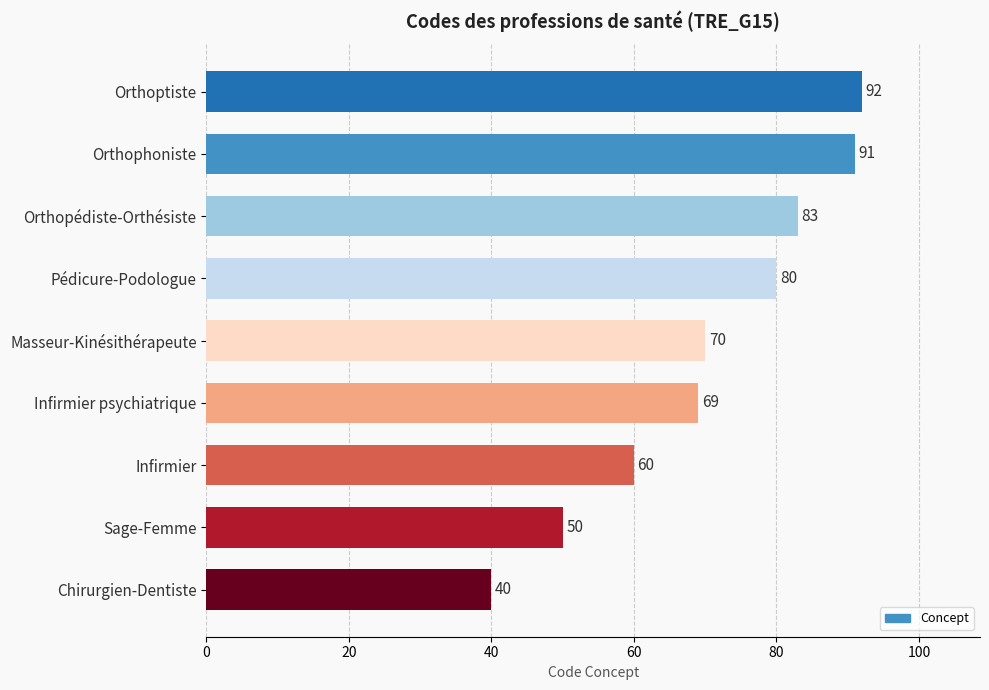

What value does the data have at Infirmier psychiatrique, to the nearest 10?

70